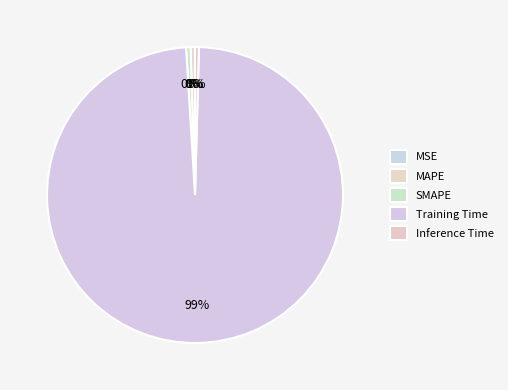

To the nearest percent, what percentage of the pie is Training Time?

99%